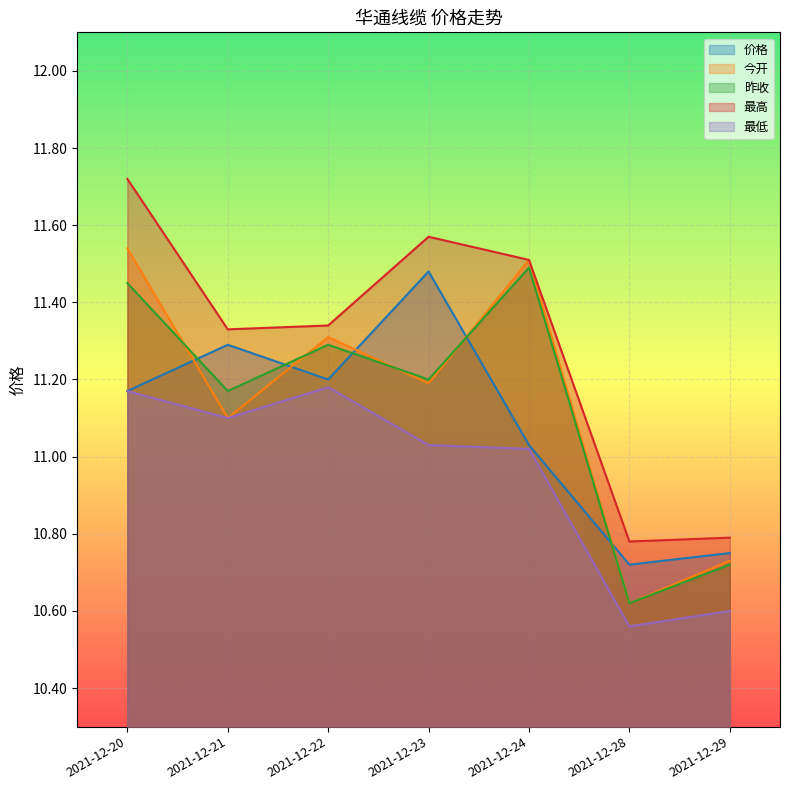

Does the chart display data point markers on the line(s)?

No